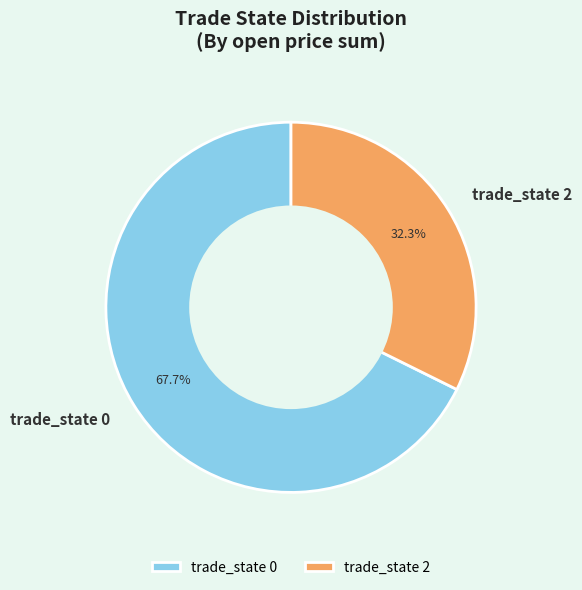

Approximately how many times larger is the value at trade_state 2 compared to trade_state 0?

0.5